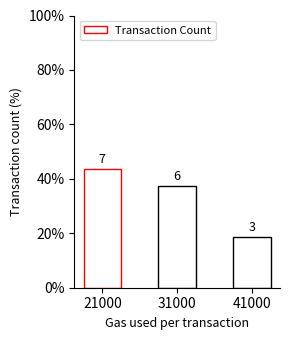

How many bars are there in total?

3